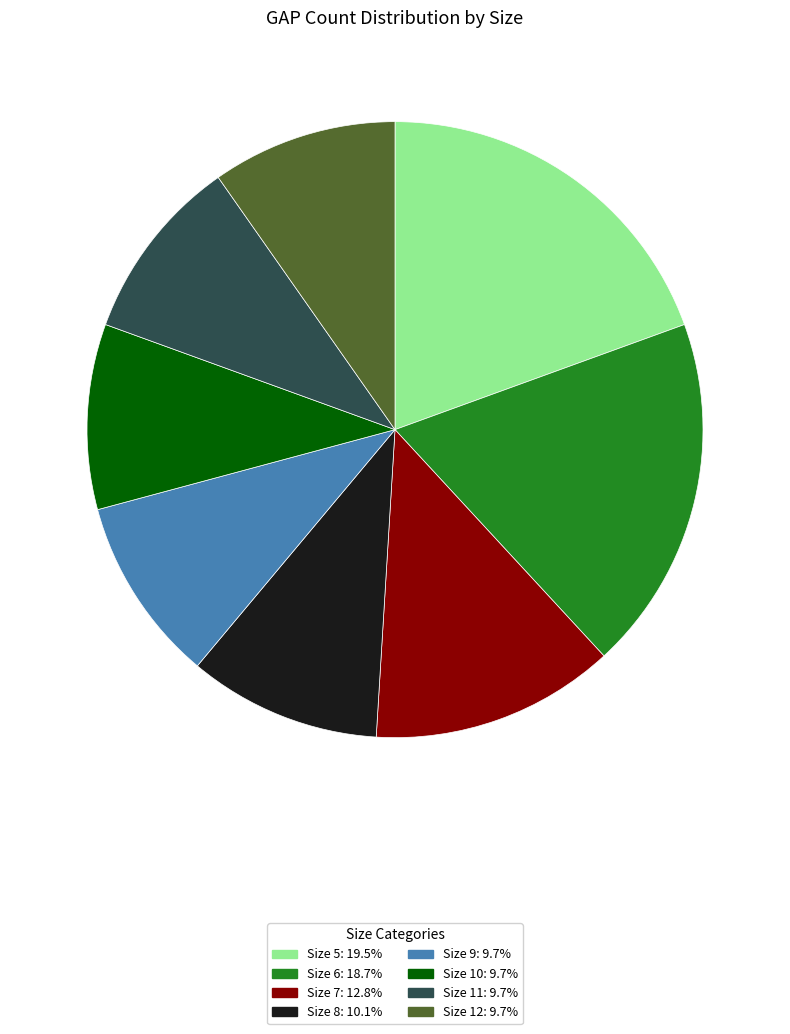

How many segments does this pie chart have?

8